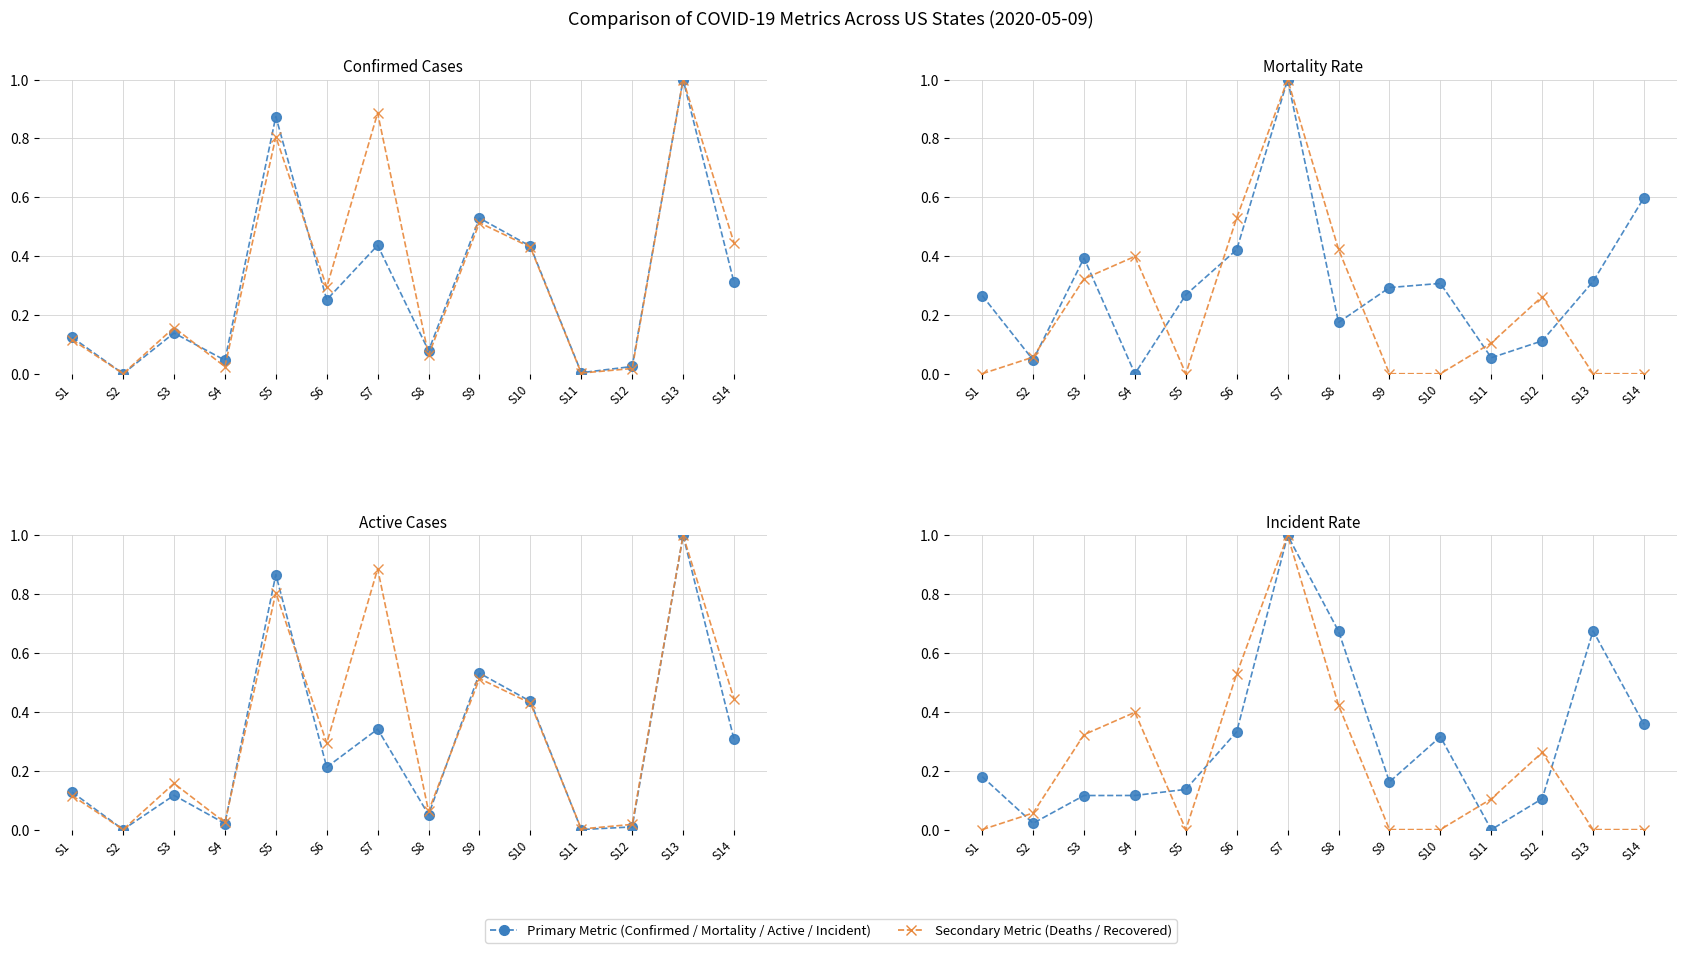

What is the spread (max minus min) of values at S10?

0.4